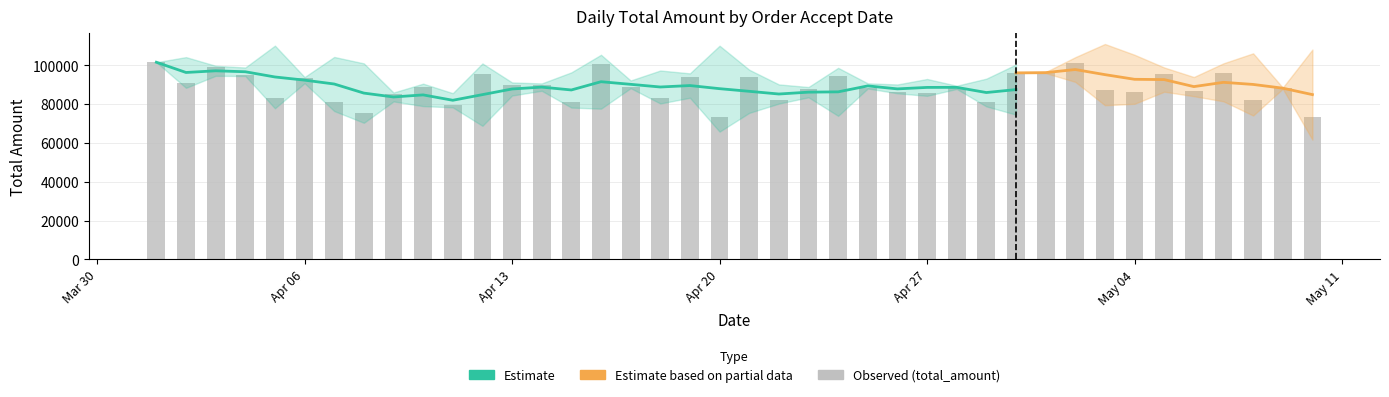

How many values exceed 88515?

19